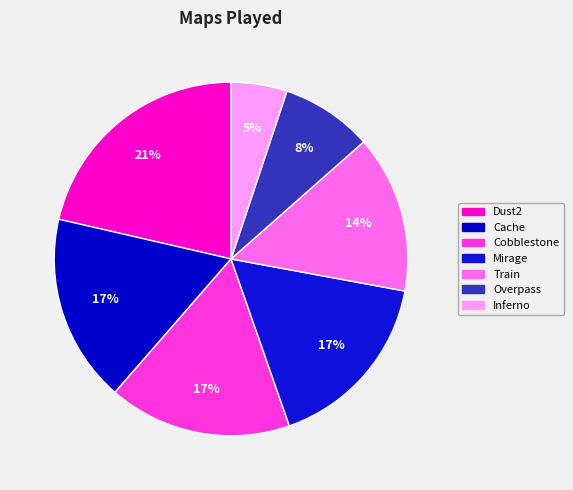

Do Dust2 and Mirage together represent more than half of the pie?

No